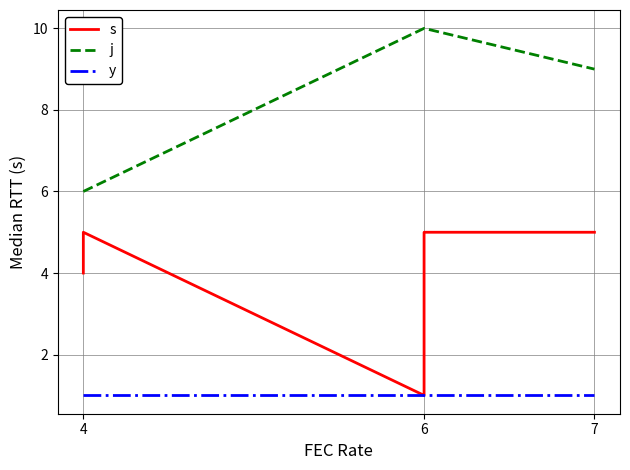

The value of y at 7 is 1. True or false?

True